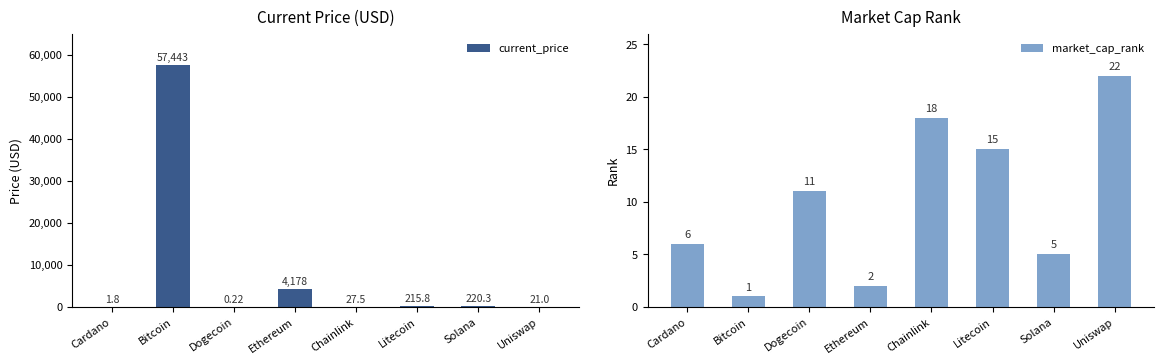

What is the maximum value for current_price?

57443.0